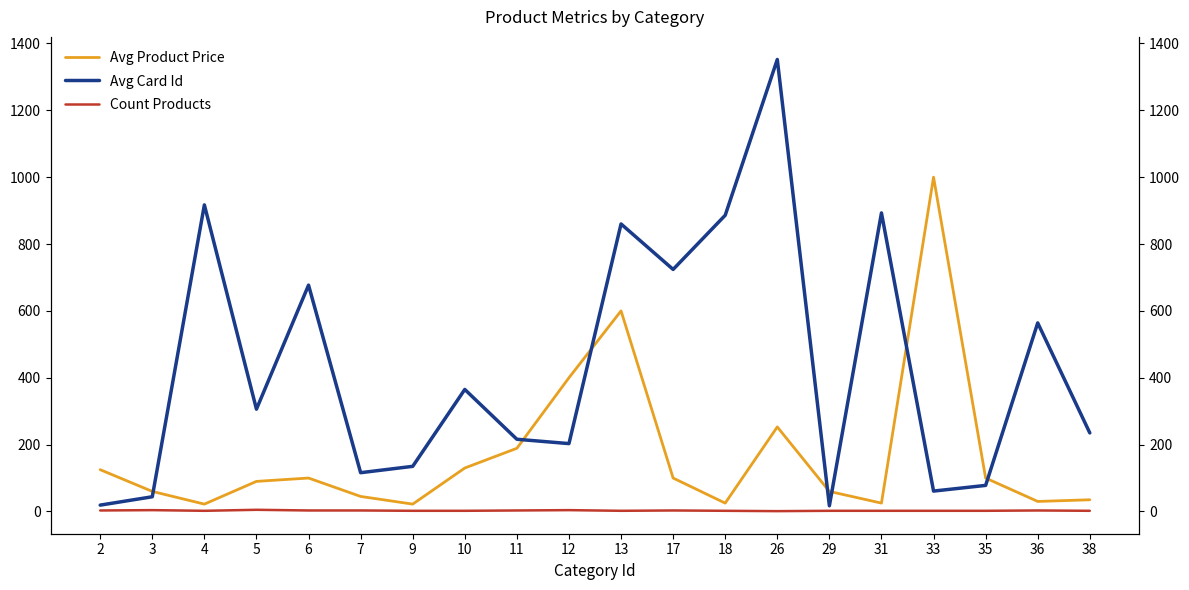

True or false: Count Products has more than 1 interior local peaks.

True